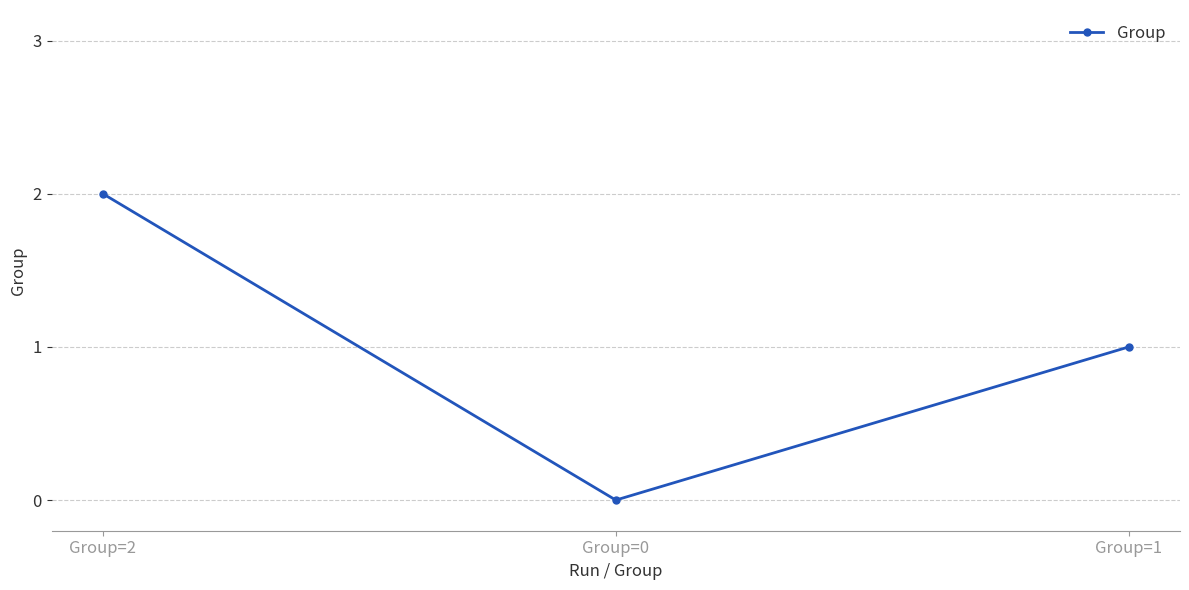

What is the average value?

1